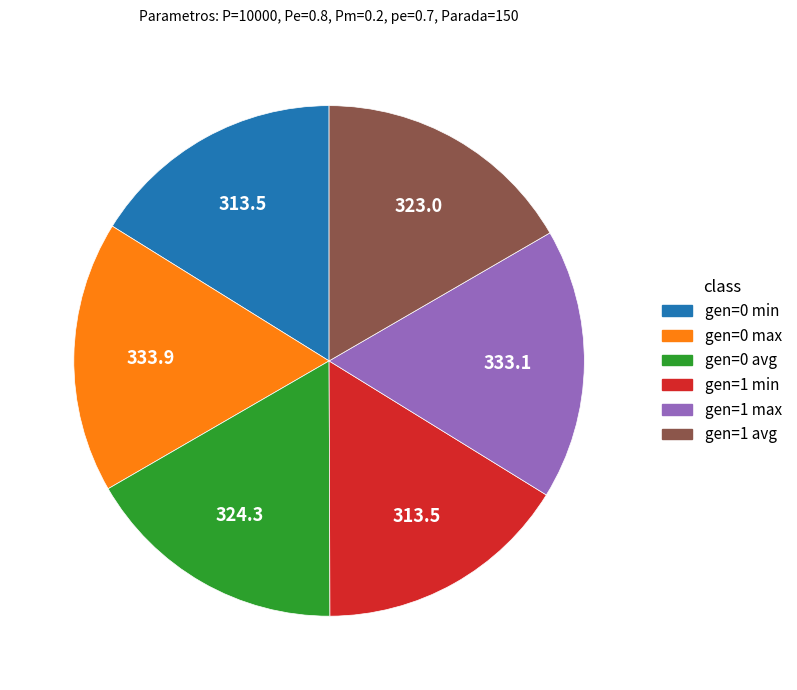

Is the sum of gen=0 avg and gen=0 min greater than half?

No